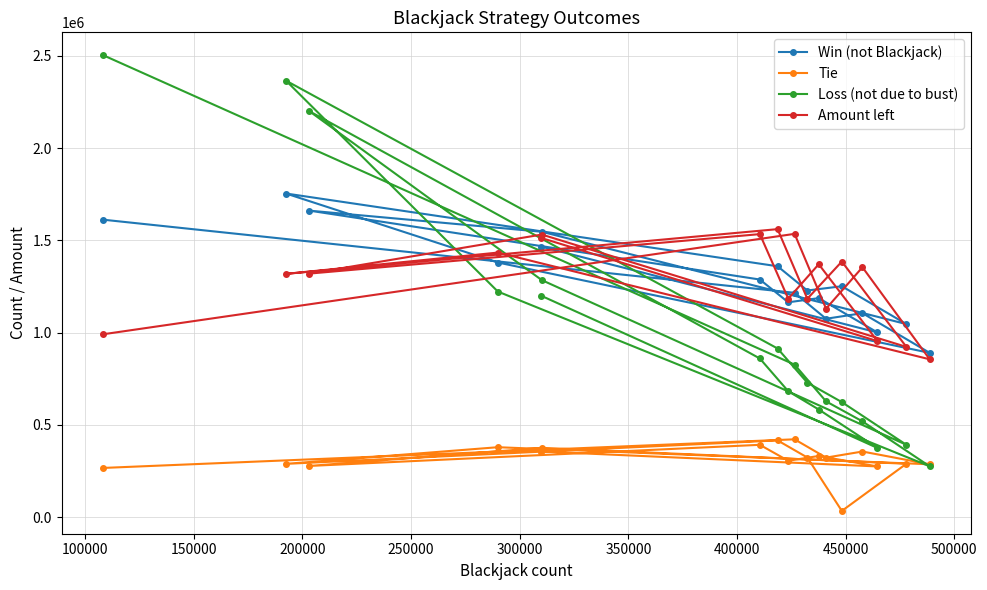

How many data points in Tie are less than 323537?

9